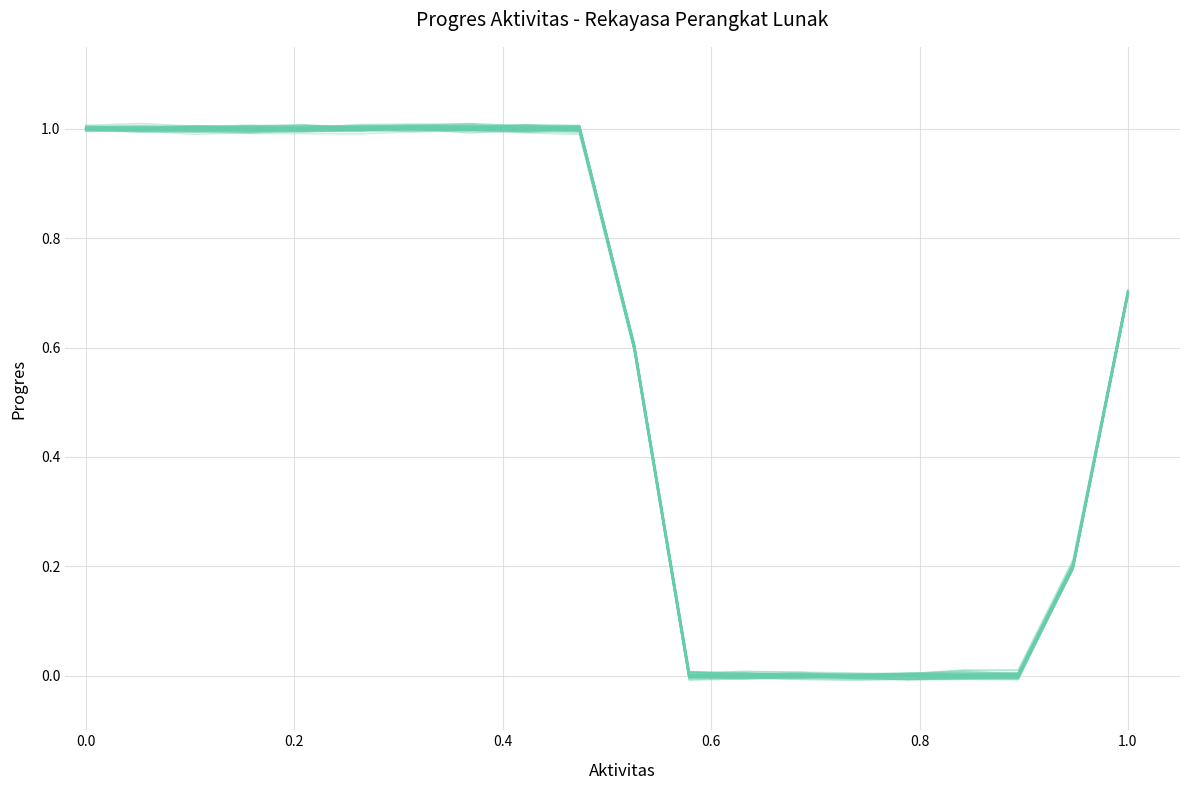

Does the chart display data point markers on the line(s)?

No